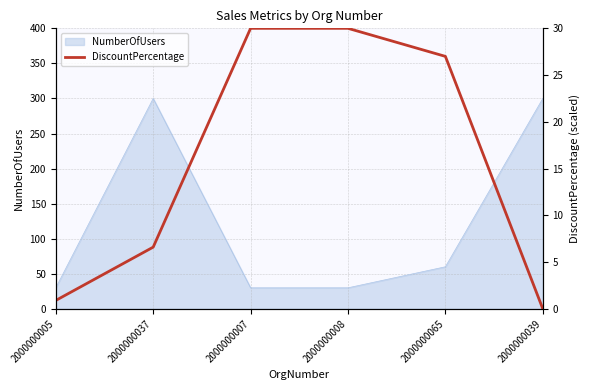

Where is NumberOfUsers nearest to the value 165?

2000000065